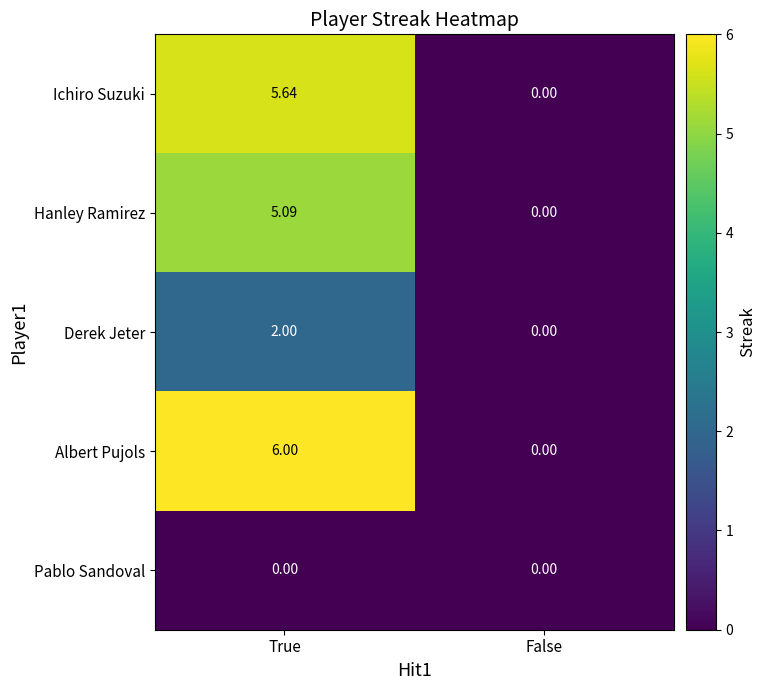

Between True and False, which series saw the biggest shift?

Albert Pujols